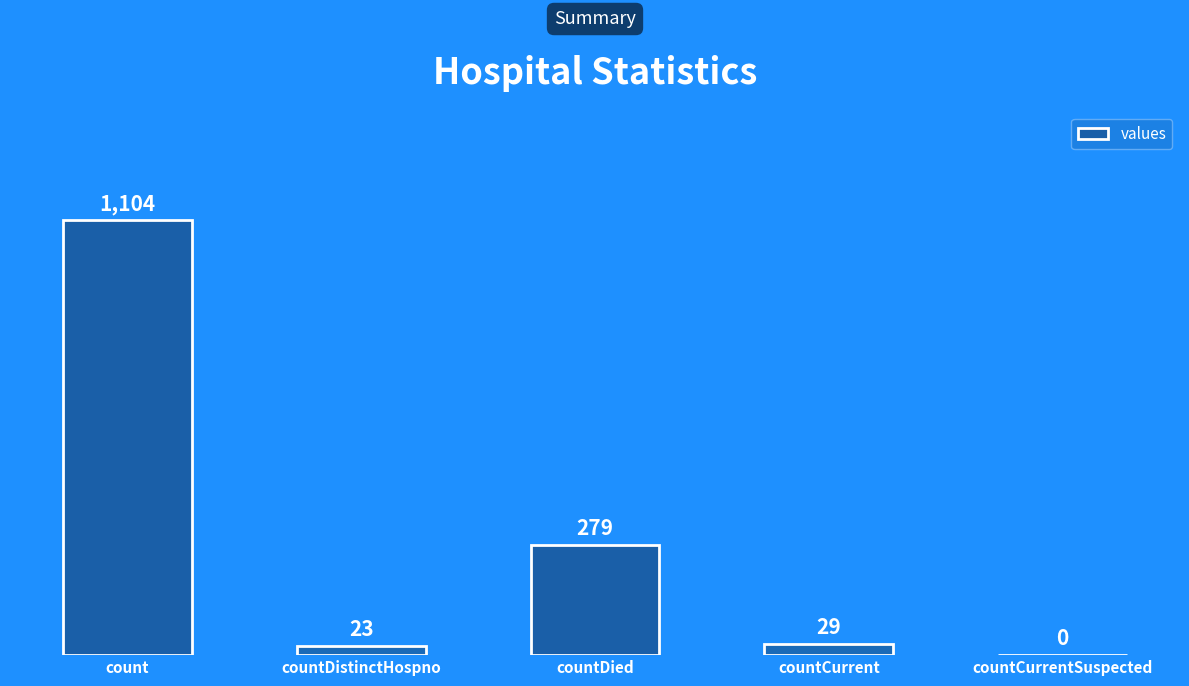

The chart shows a value of 228 at count. True or false?

False